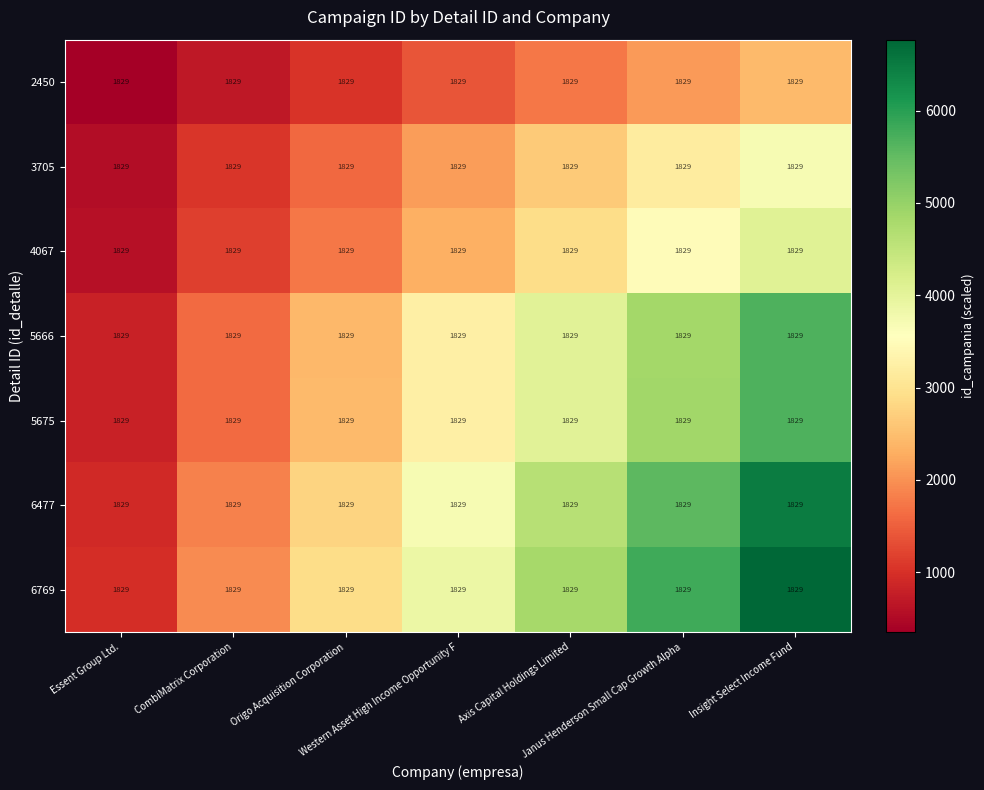

What is the sum of the 3705 values at Western Asset High Income Opportunity F and Essent Group Ltd.?

2646.4